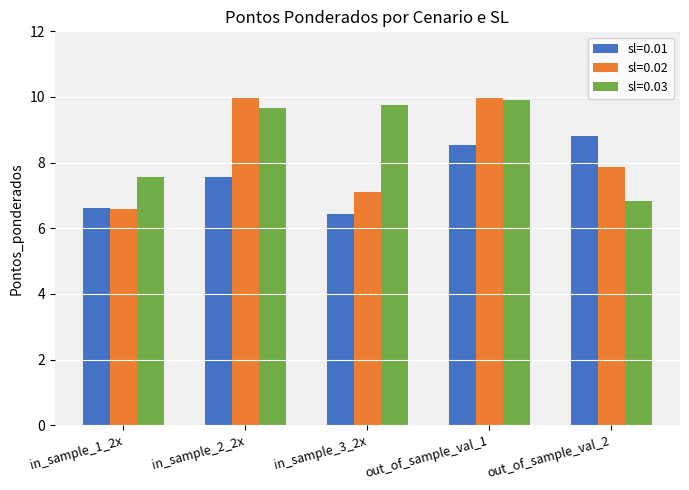

Is it true that sl=0.01 equals 4.1 at in_sample_1_2x?

False